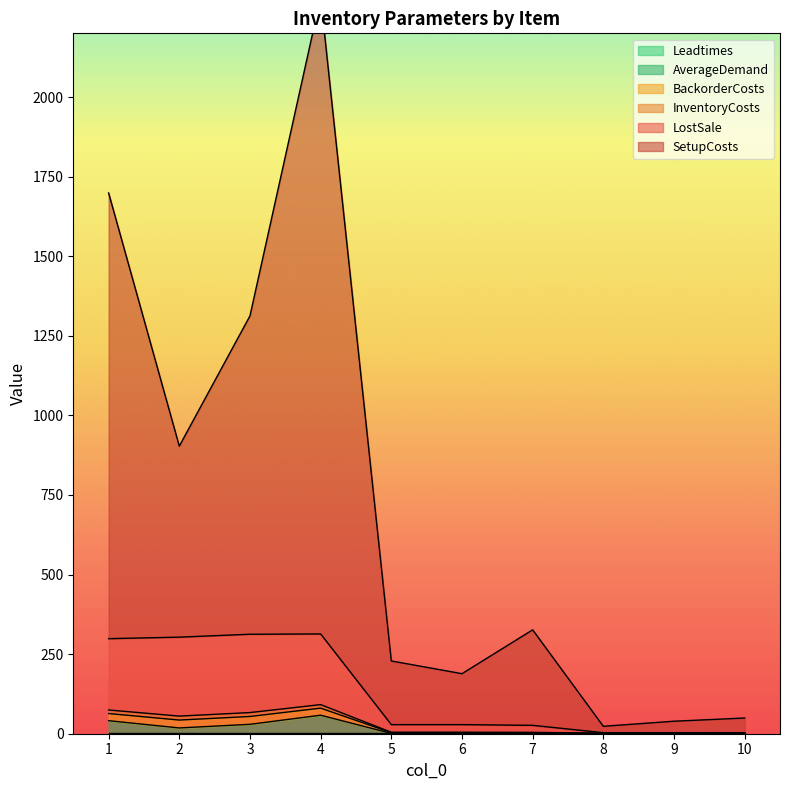

Which series has the largest total across all categories?

SetupCosts